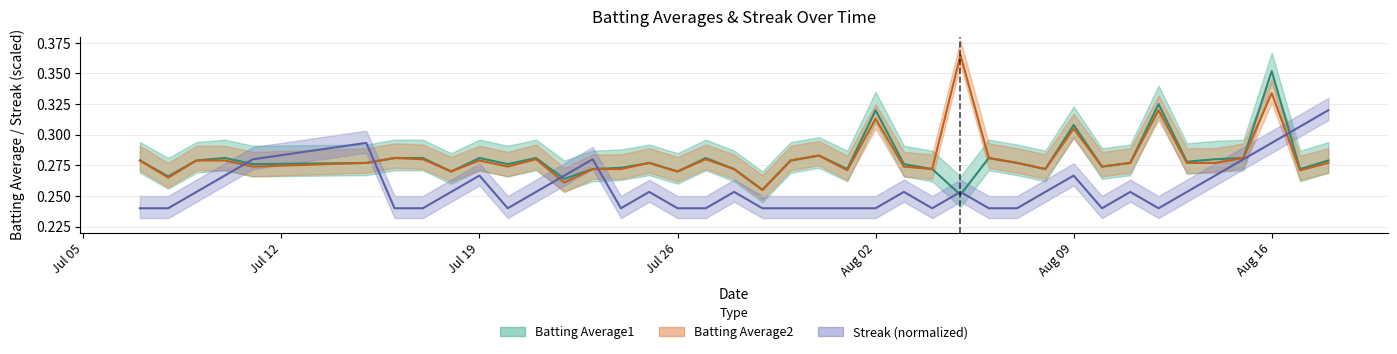

What is the average value of the Batting Average1 series?

0.3